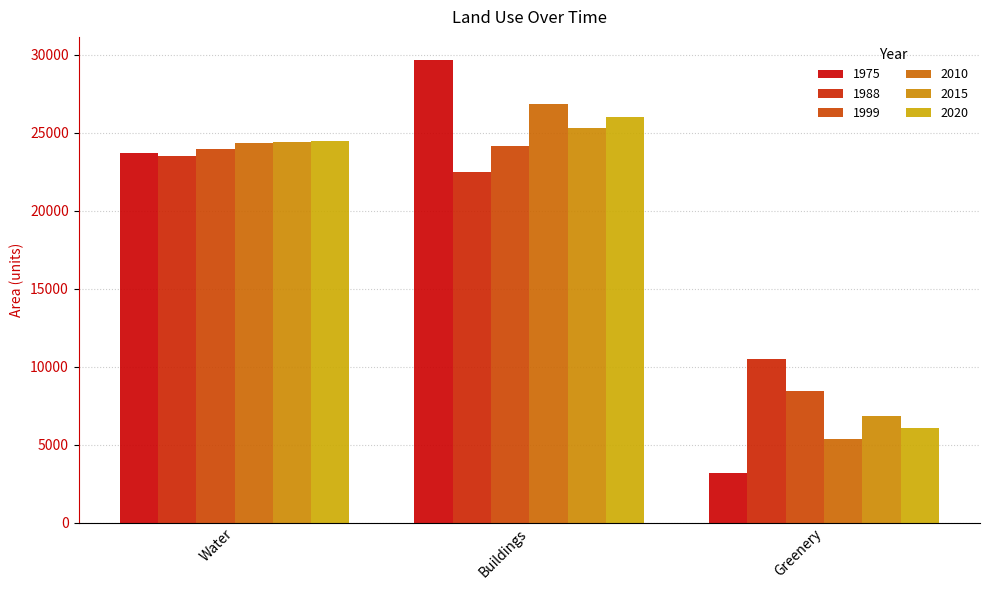

At which category is the sum across all series the highest?

Buildings